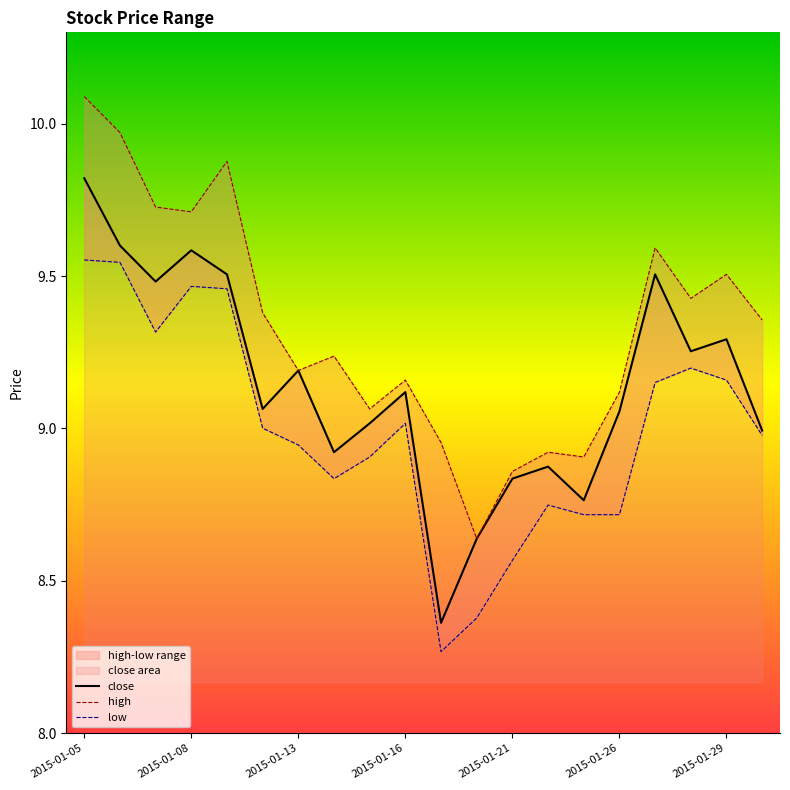

What is the smallest value displayed?

8.3